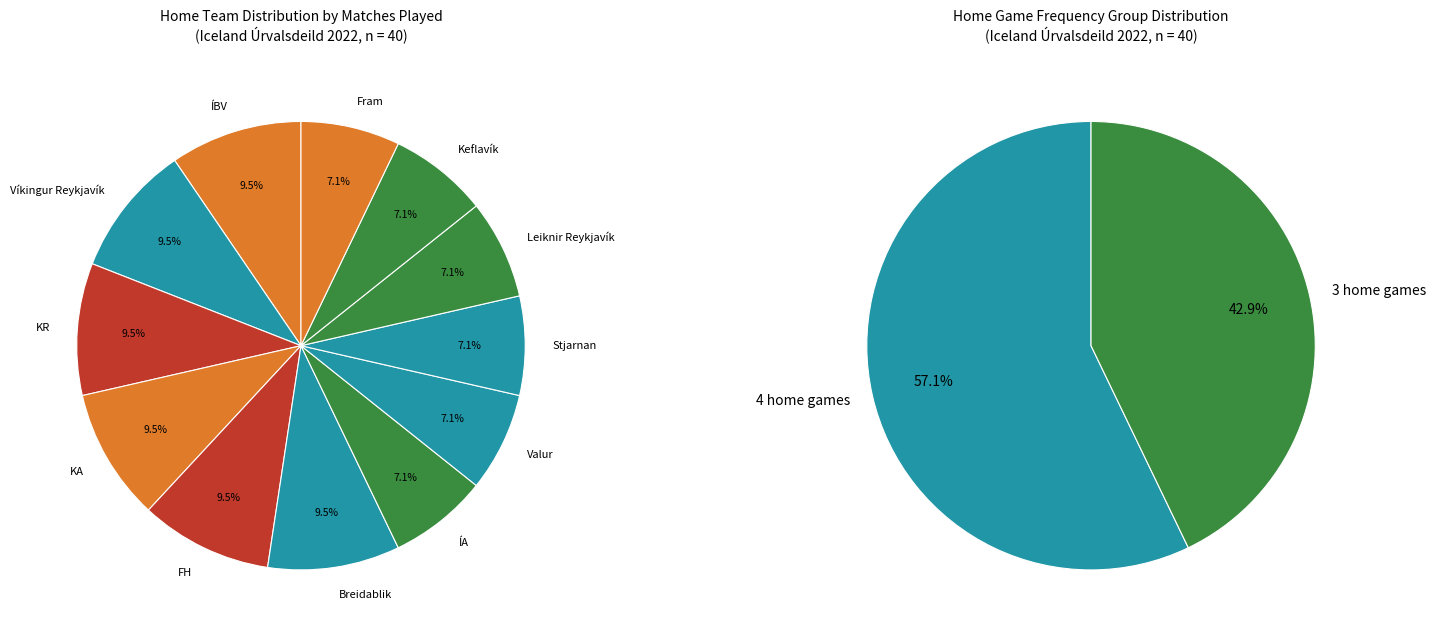

To the nearest percent, what is the difference between the ÍBV and Leiknir Reykjavík slice percentages?

2%